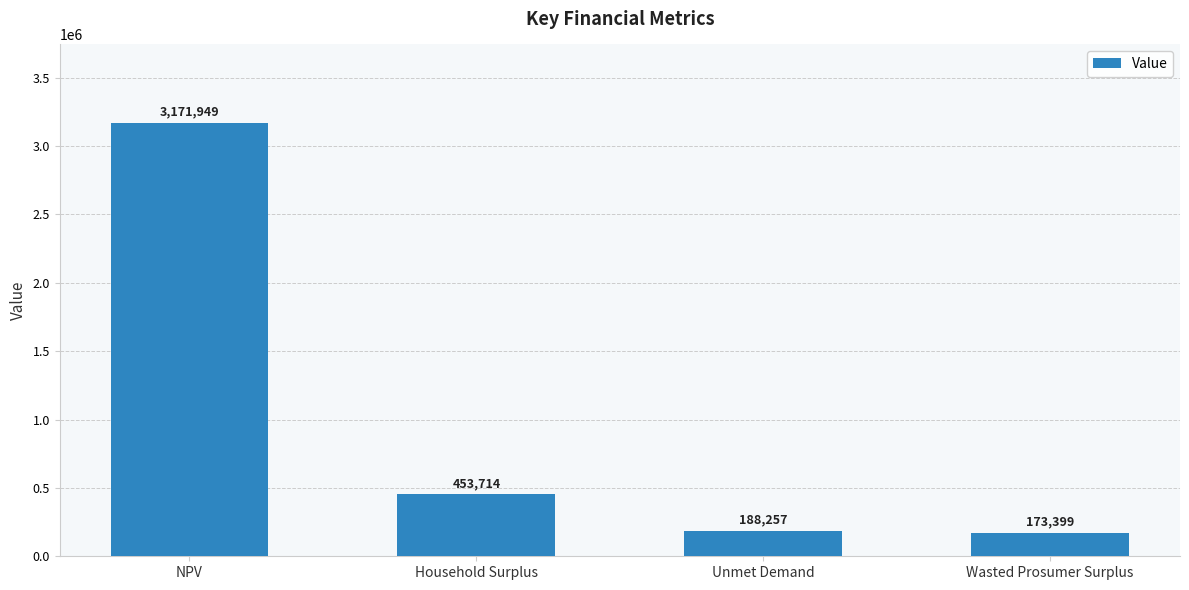

What is the change in value from NPV to Wasted Prosumer Surplus?

-2998550.6